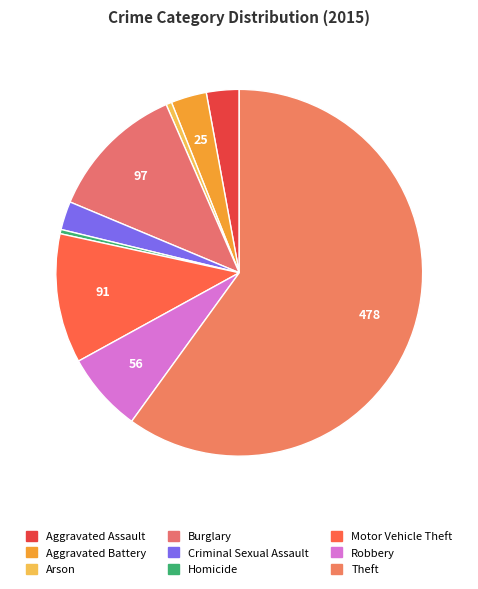

Count the number of slices in the pie.

9